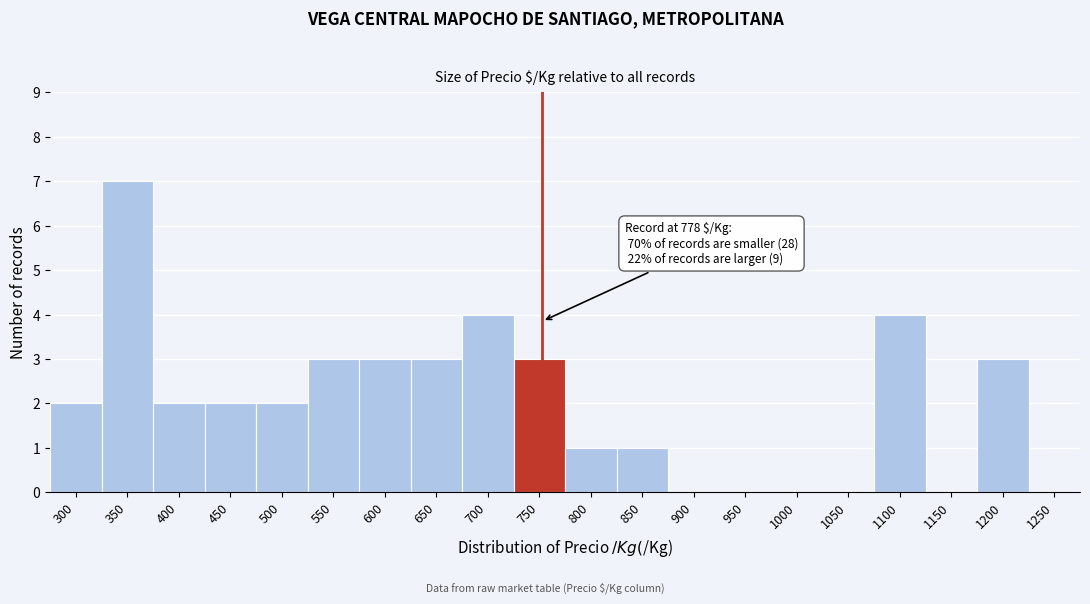

Reading left to right, what are all the values shown in this chart?

300=2	350=7	400=2	450=2	500=2	550=3	600=3	650=3	700=4	750=3	800=1	850=1	900=0	950=0	1000=0	1050=0	1100=4	1150=0	1200=3	1250=0